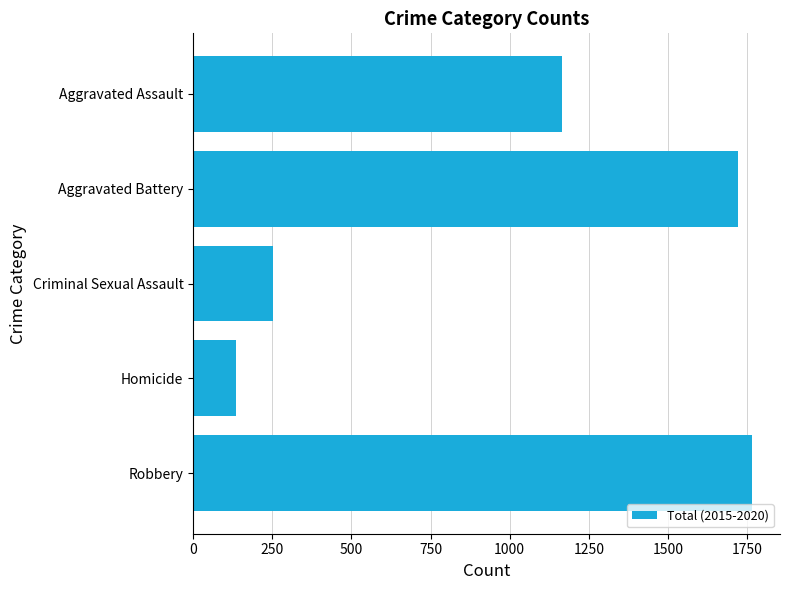

True or false: the data shows 251 at Criminal Sexual Assault.

True